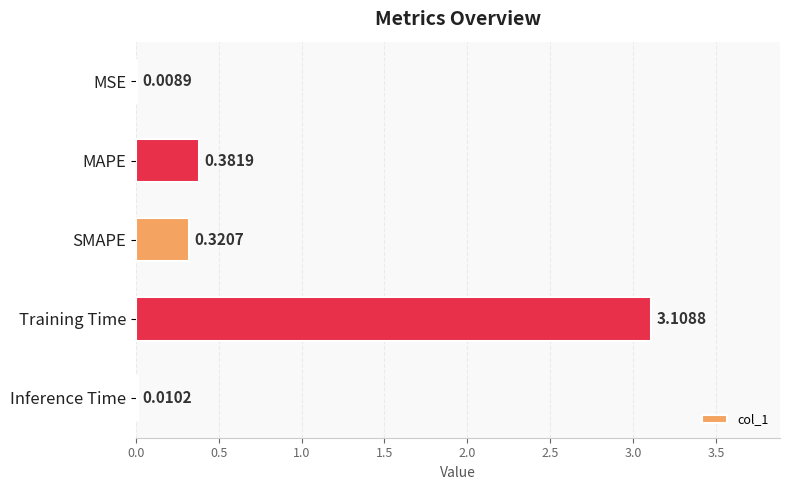

Between SMAPE and MSE, which is larger?

SMAPE